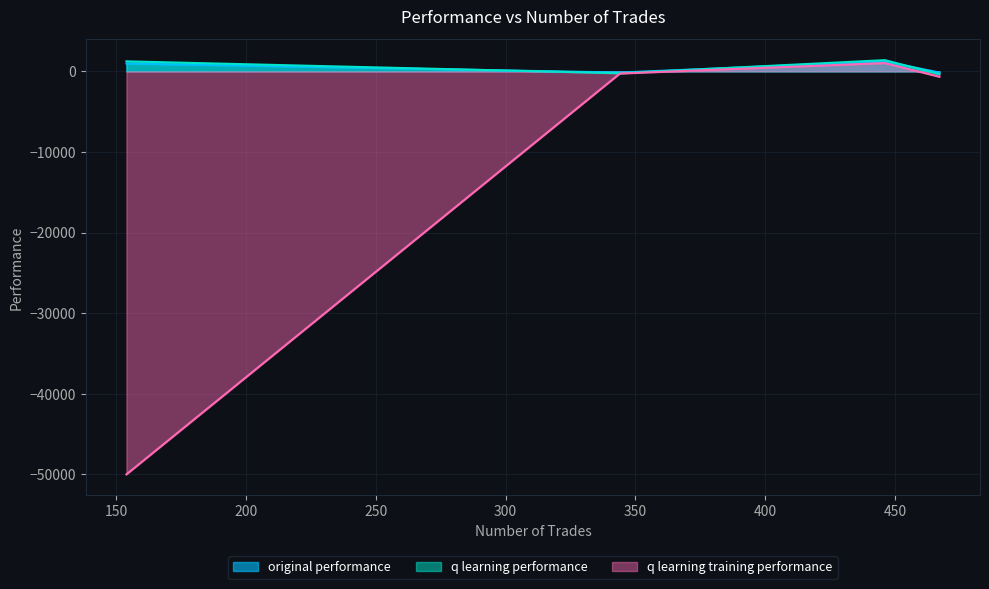

Rank the series at 467 from highest to lowest value.

original performance, q learning performance, q learning training performance